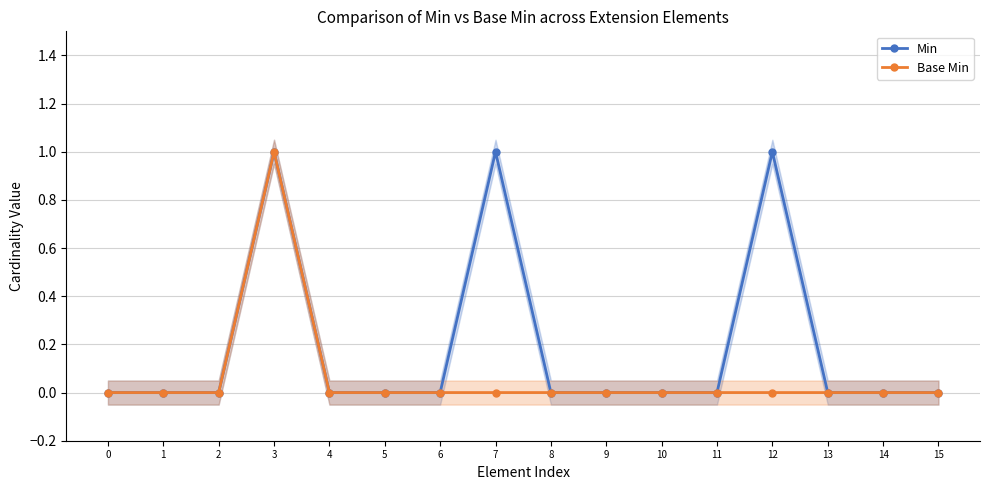

What is the sum of all Base Min values?

1